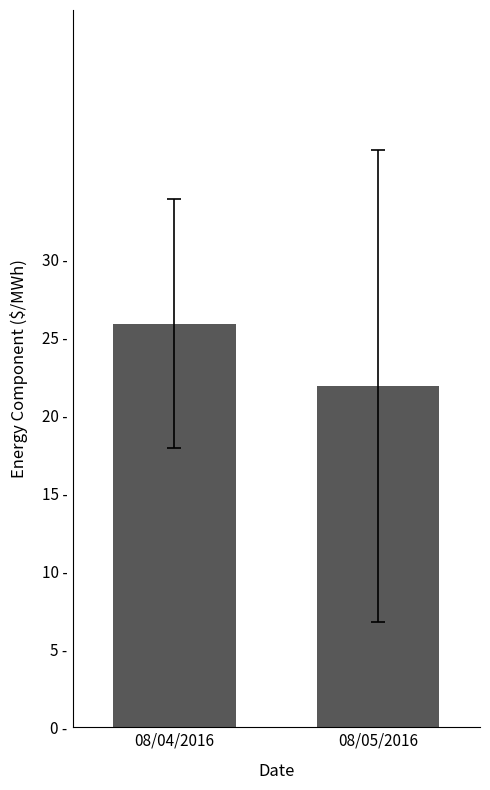

Between 08/05/2016 and 08/04/2016, which is larger?

08/04/2016